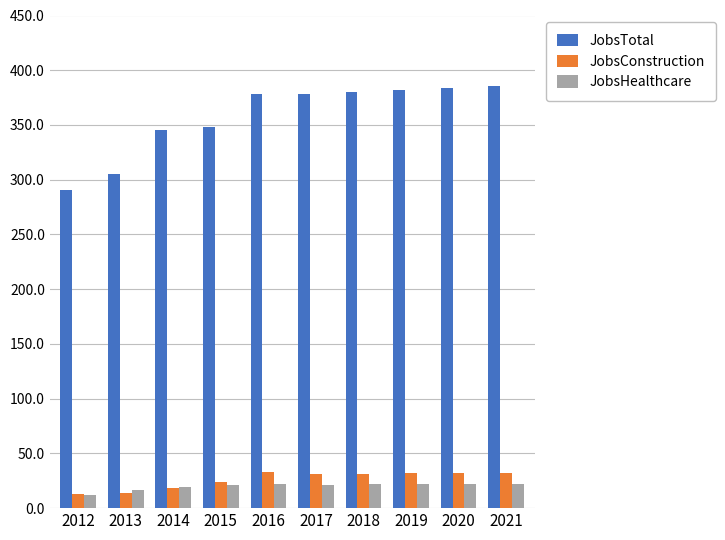

What is the maximum value shown in the chart?

386